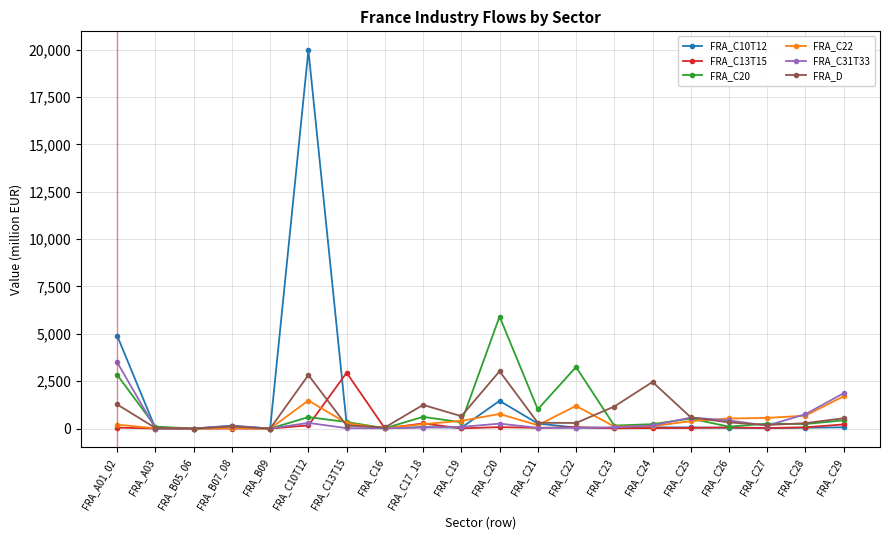

At how many categories does at least one series exceed 4440?

3